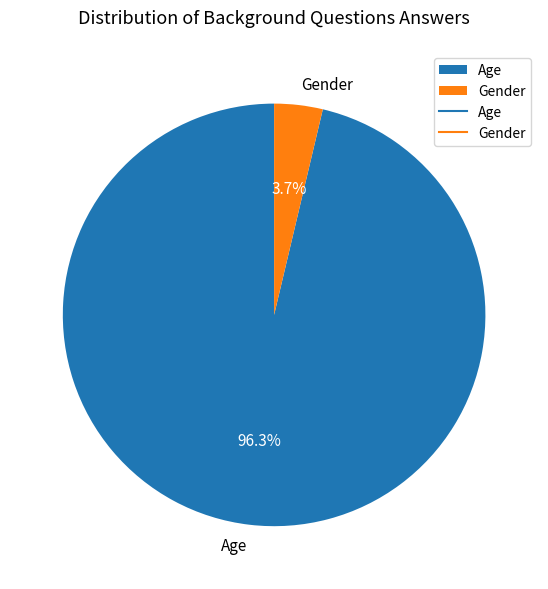

Between Age and Gender, which is larger?

Age